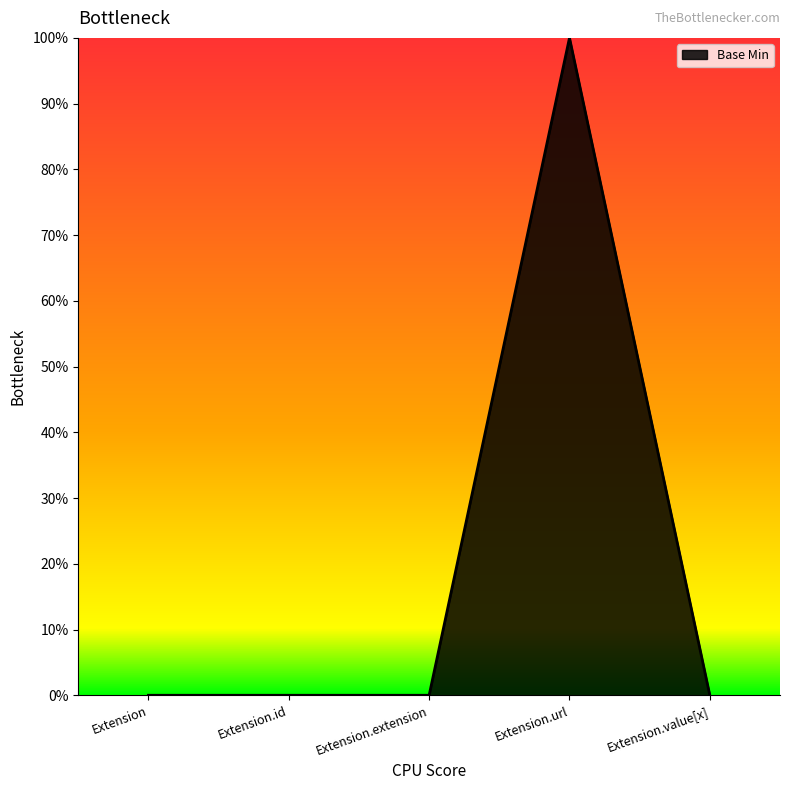

Does the chart display data point markers on the line(s)?

No